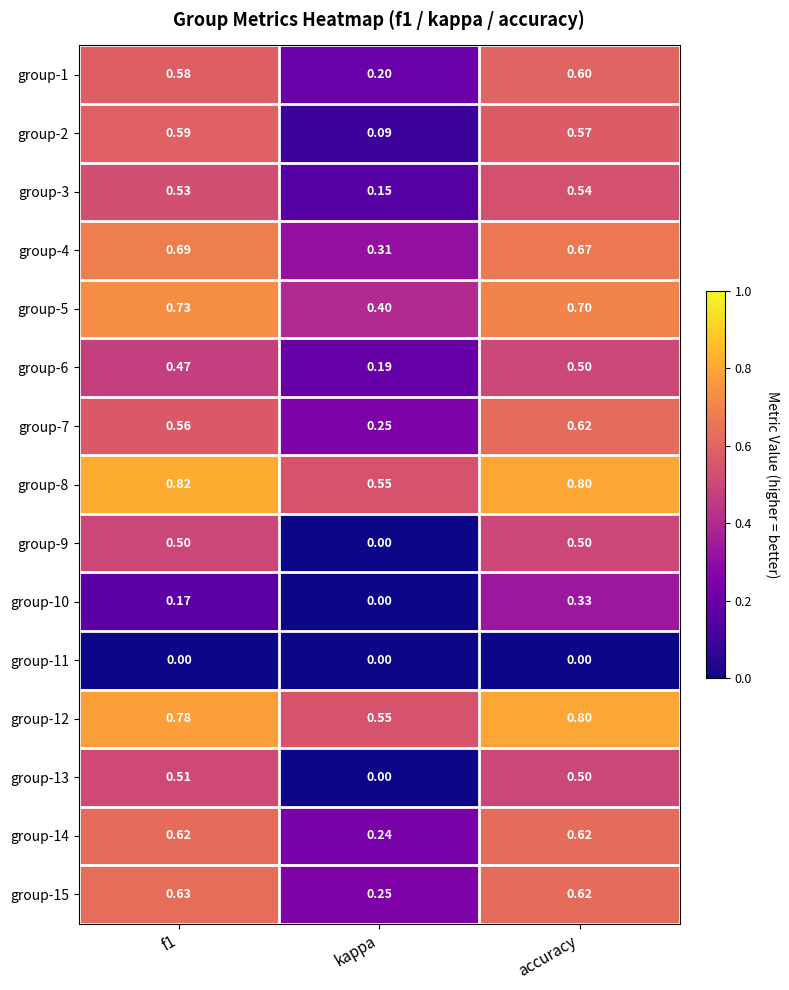

At which label does group-2 reach its minimum?

kappa